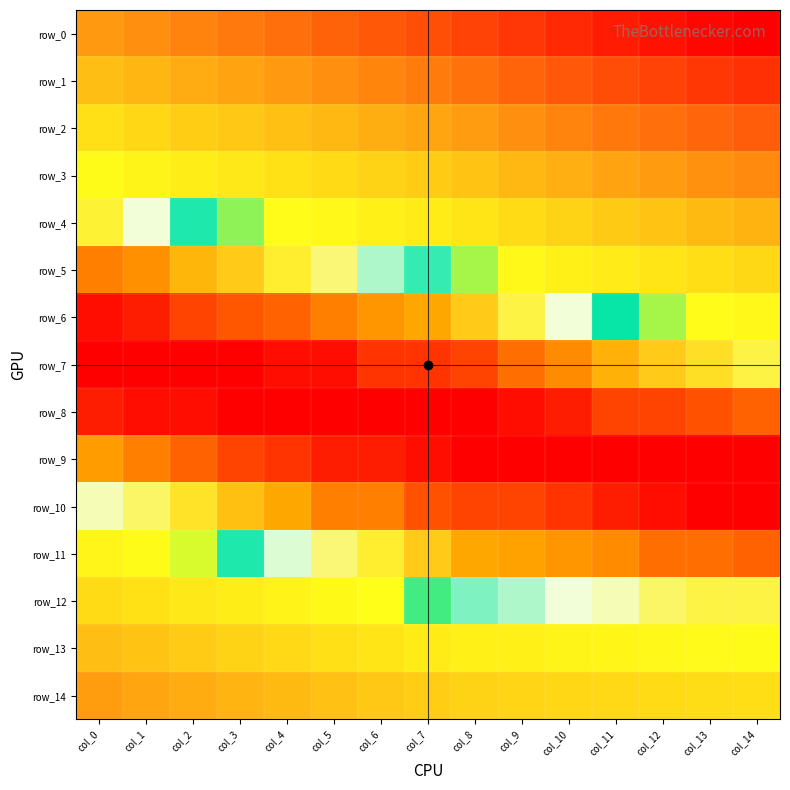

What is the approximate value of row_1 at col_12?

0.1